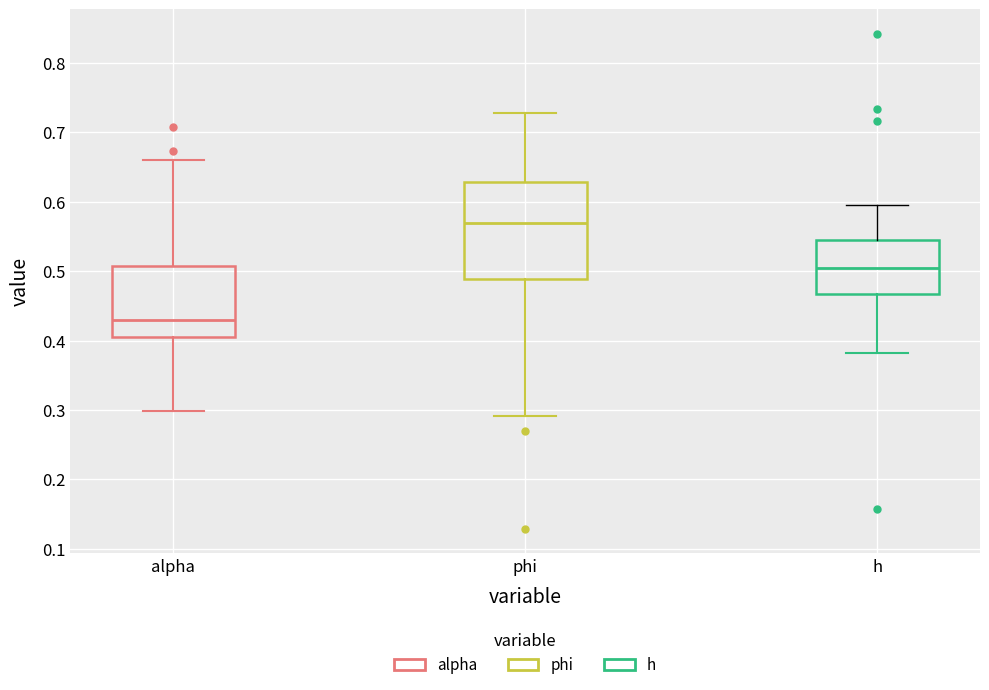

Where does the median line of the box for phi sit on the y-axis? The values are not printed on the chart, so give them approximately, as read against the axis.

0.57